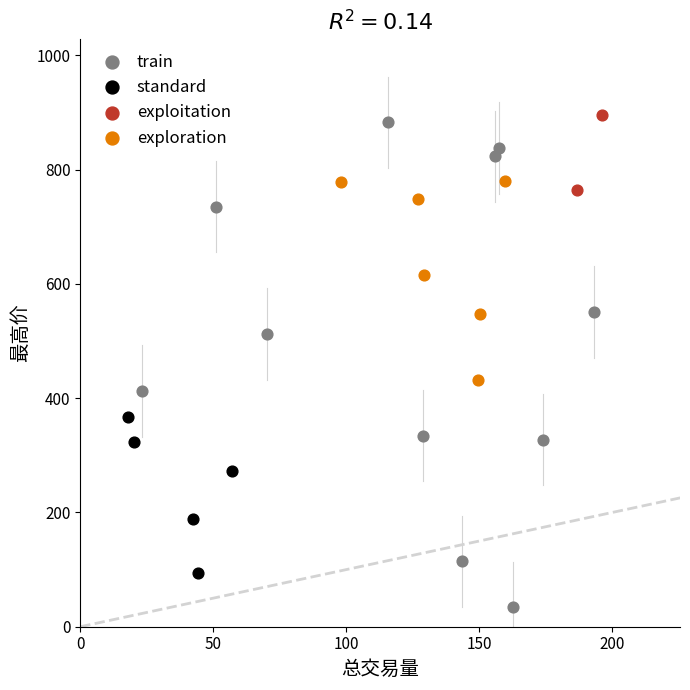

Which series has the widest spread of Y values?

train